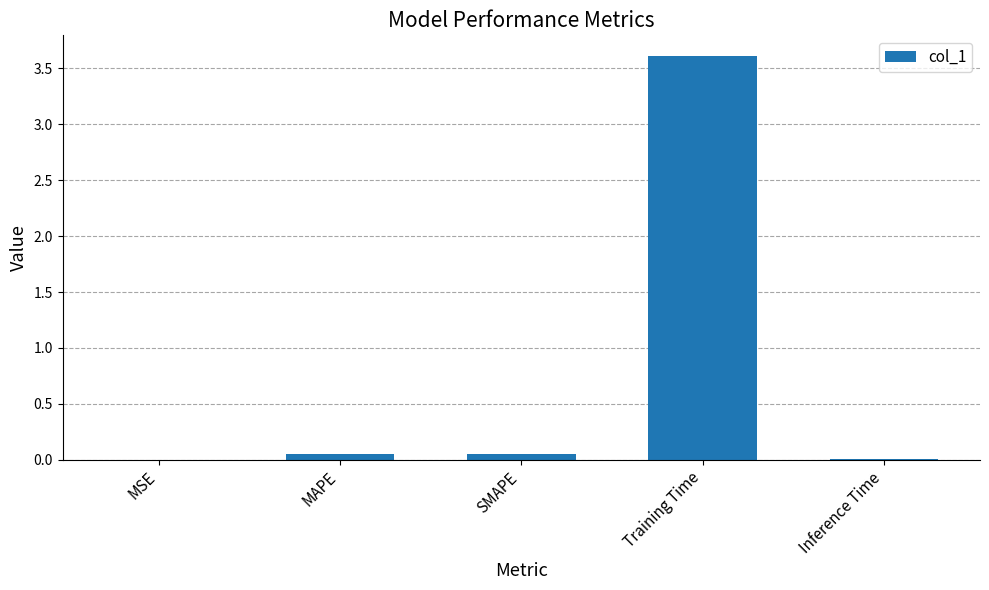

Which category has the highest value across all series?

Training Time